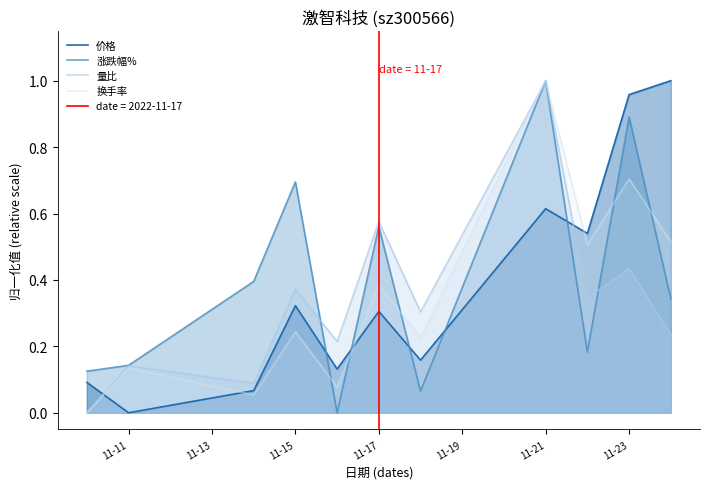

True or false: 量比 and 价格 cross at least once.

True